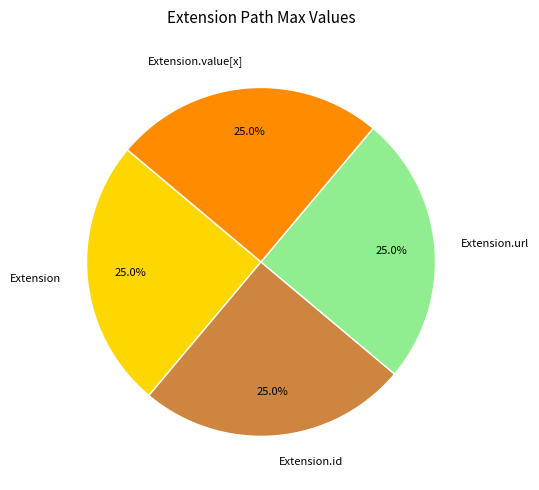

How many segments does this pie chart have?

4